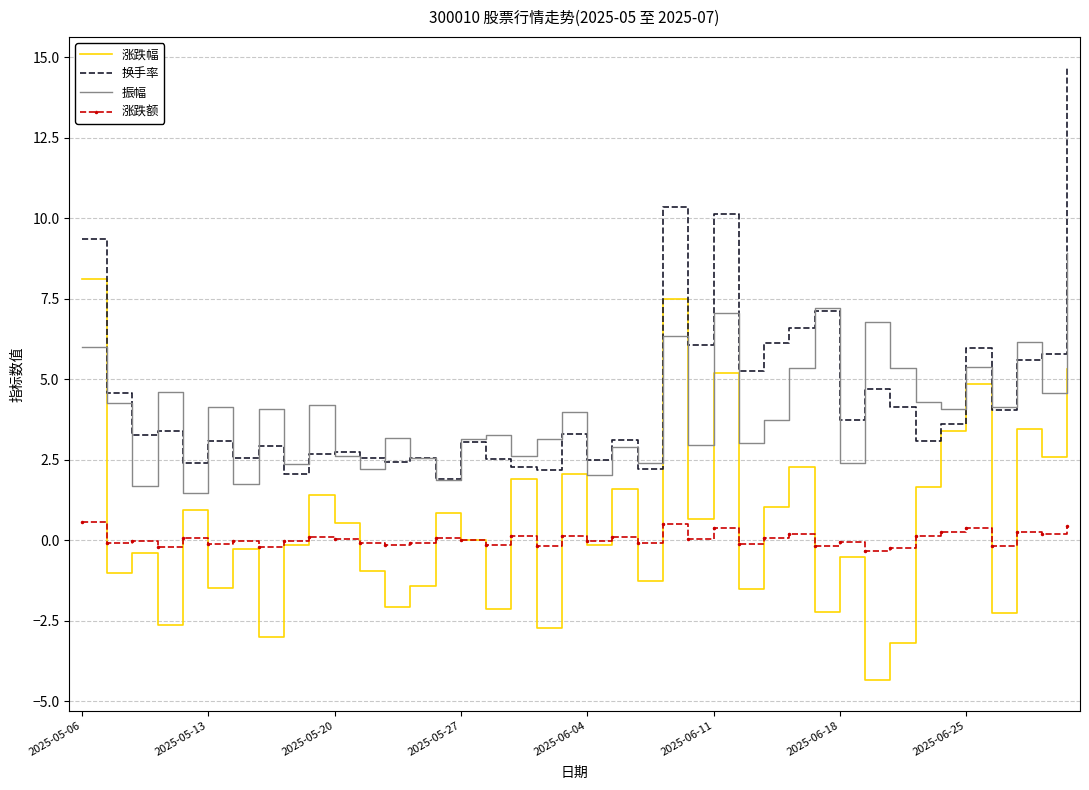

How many intersections are there between 振幅 and 涨跌幅?

3